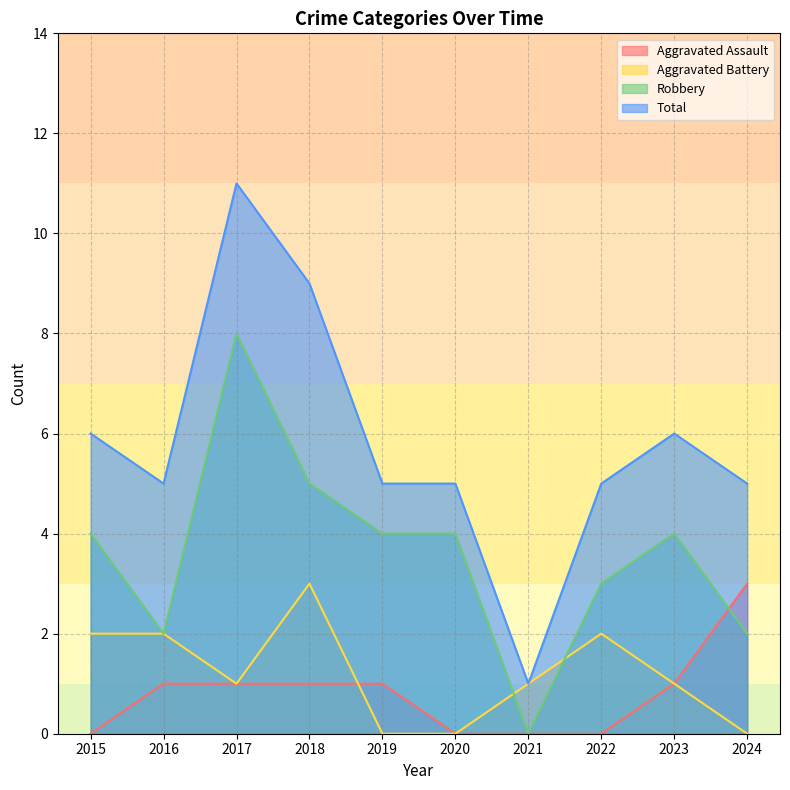

How many times do Aggravated Assault and Robbery cross each other?

1